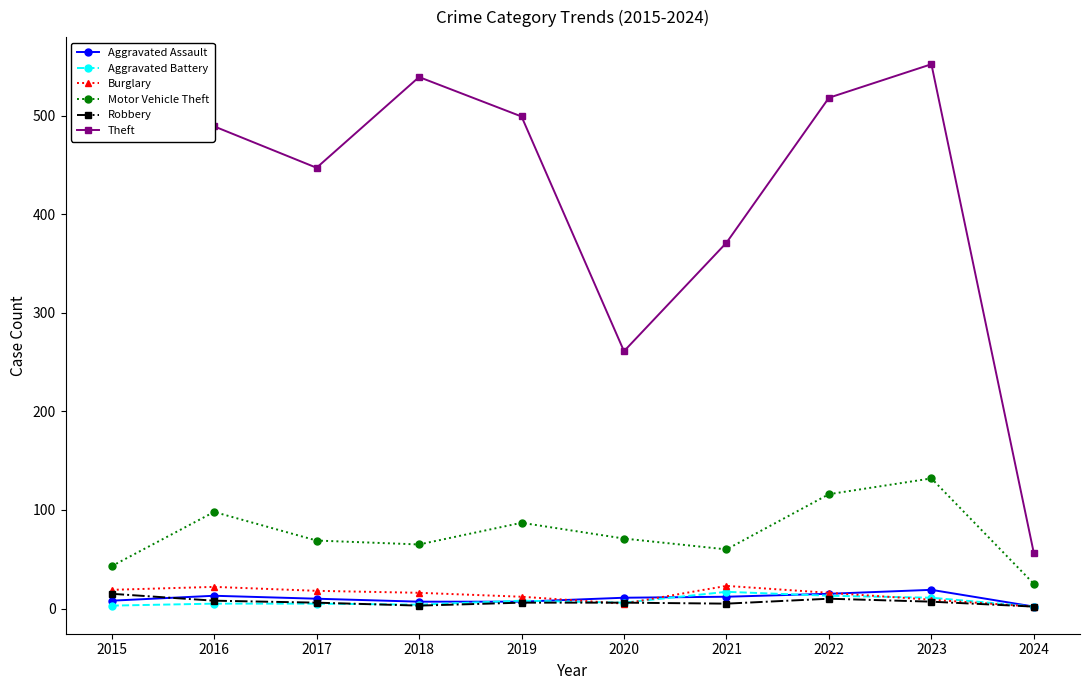

What is the average value of the Robbery series?

7